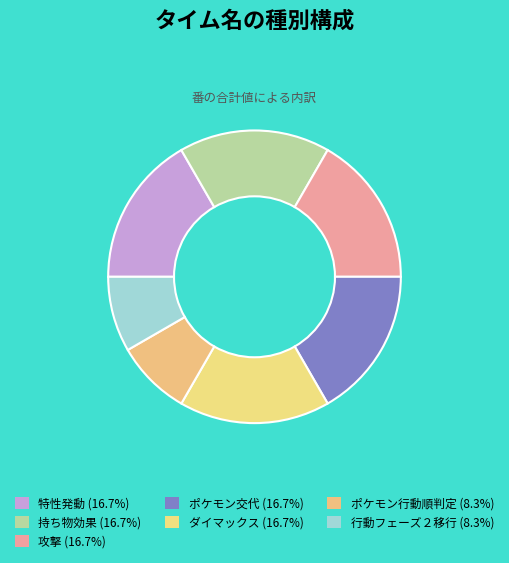

Which slice is the largest?

特性発動